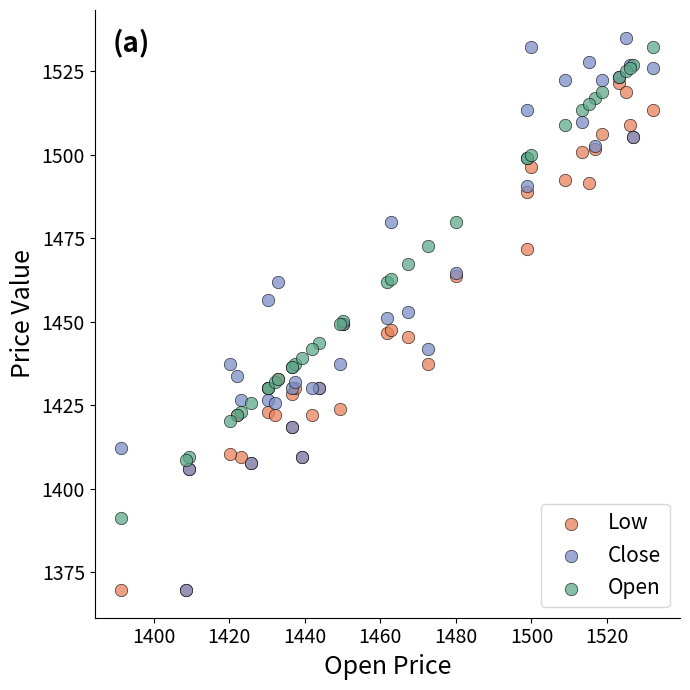

What are all the series names shown in the legend?

Low, Close, Open